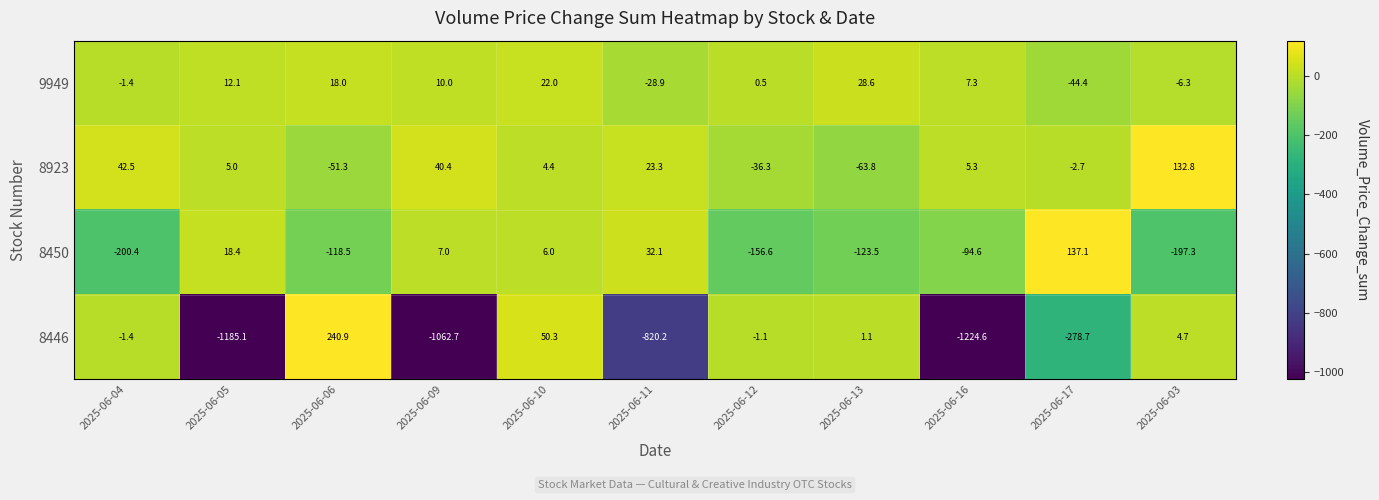

Which category has the highest value in the 8923 series?

2025-06-03